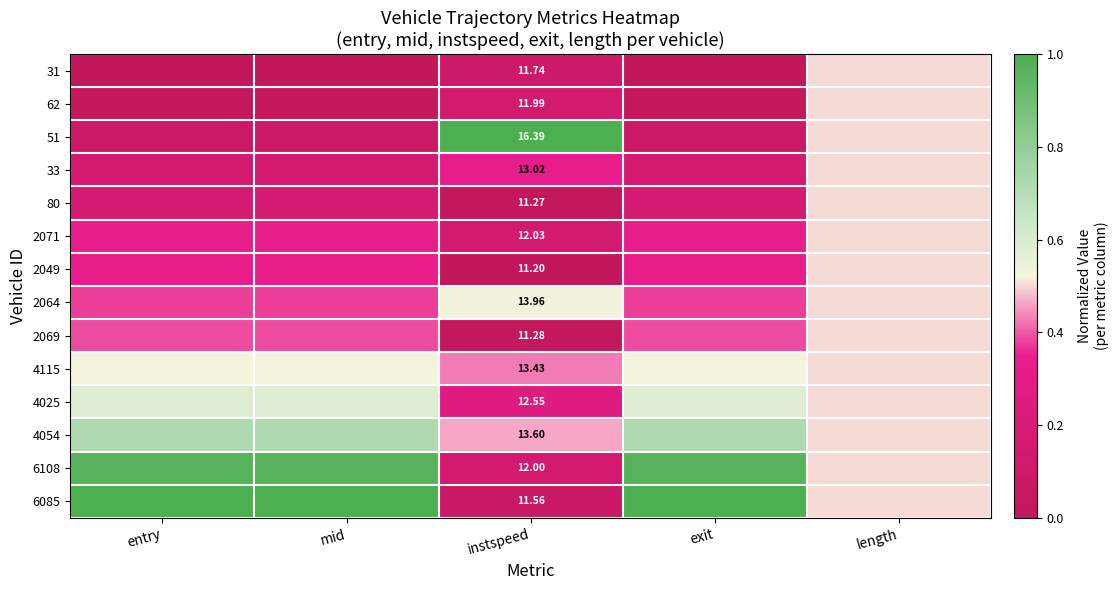

What is the total value across all series at length?

7.0